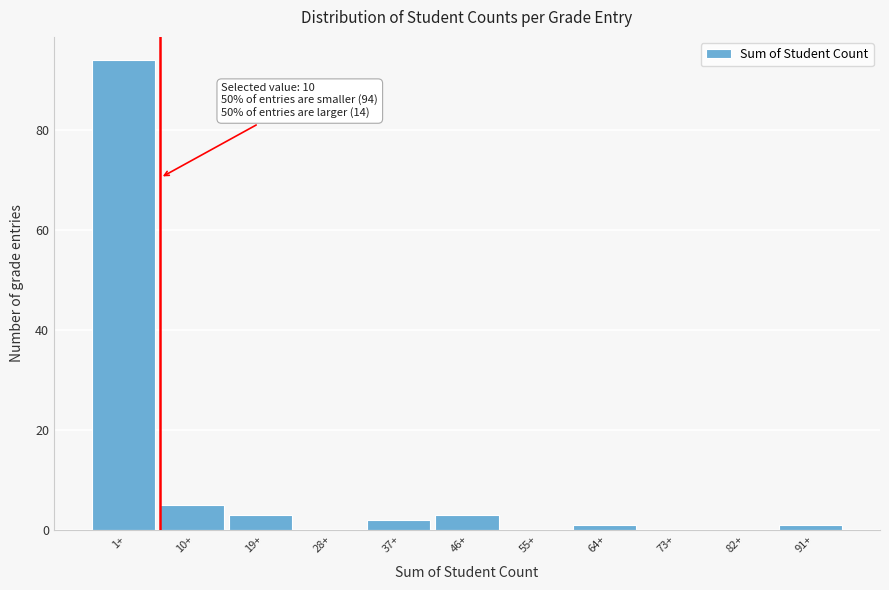

Reading left to right, extract all data points from this chart.

1+=94	10+=5	19+=3	28+=0	37+=2	46+=3	55+=0	64+=1	73+=0	82+=0	91+=1